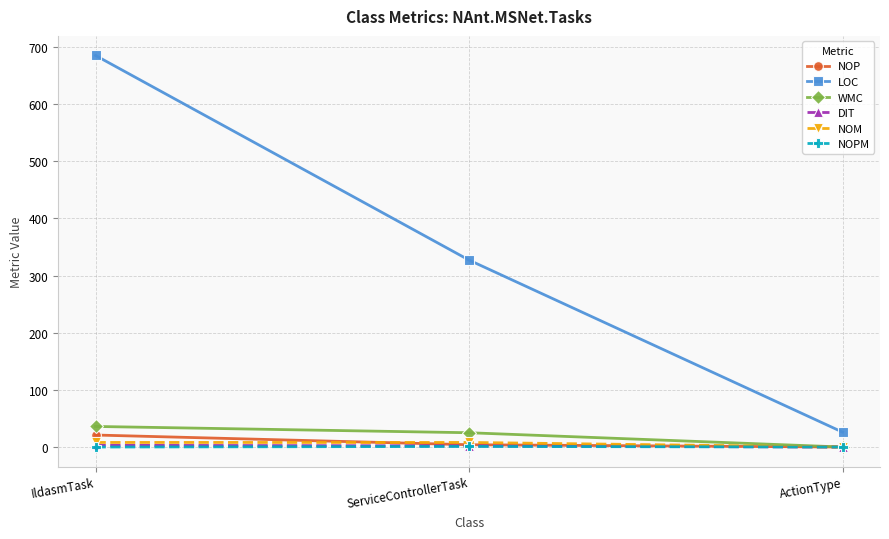

At which label is NOP closest to 10?

ServiceControllerTask